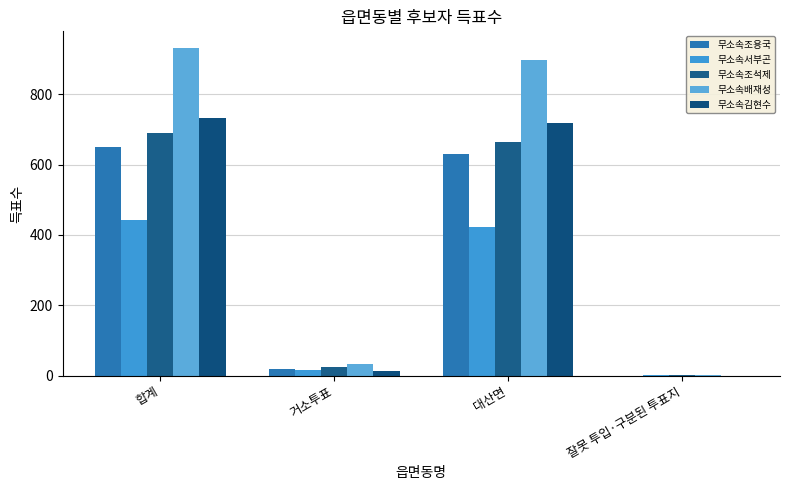

Reading left to right, what are all the values shown in this chart?

무소속조용국: 합계=649	거소투표=18	대산면=631	잘못 투입·구분된 투표지=0
무소속서부곤: 합계=443	거소투표=17	대산면=423	잘못 투입·구분된 투표지=3
무소속조석제: 합계=691	거소투표=26	대산면=664	잘못 투입·구분된 투표지=1
무소속배재성: 합계=932	거소투표=33	대산면=897	잘못 투입·구분된 투표지=2
무소속김현수: 합계=731	거소투표=13	대산면=718	잘못 투입·구분된 투표지=0